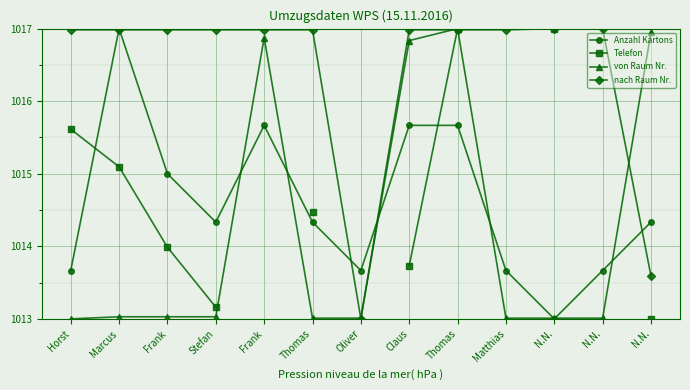

What is the label of the 2nd point from the left?

Marcus